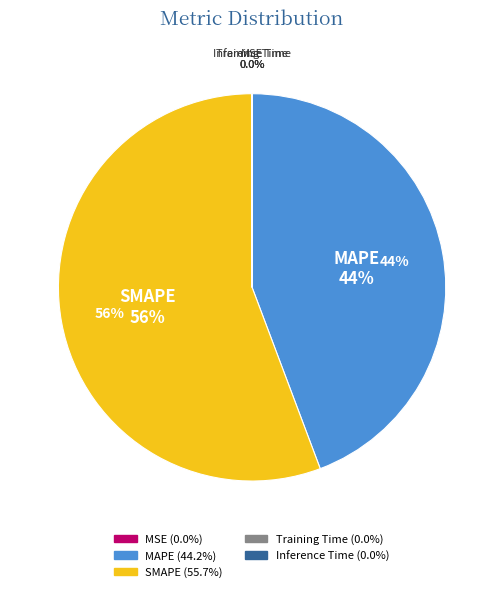

What percentage is NOT represented by MAPE?

55.8%